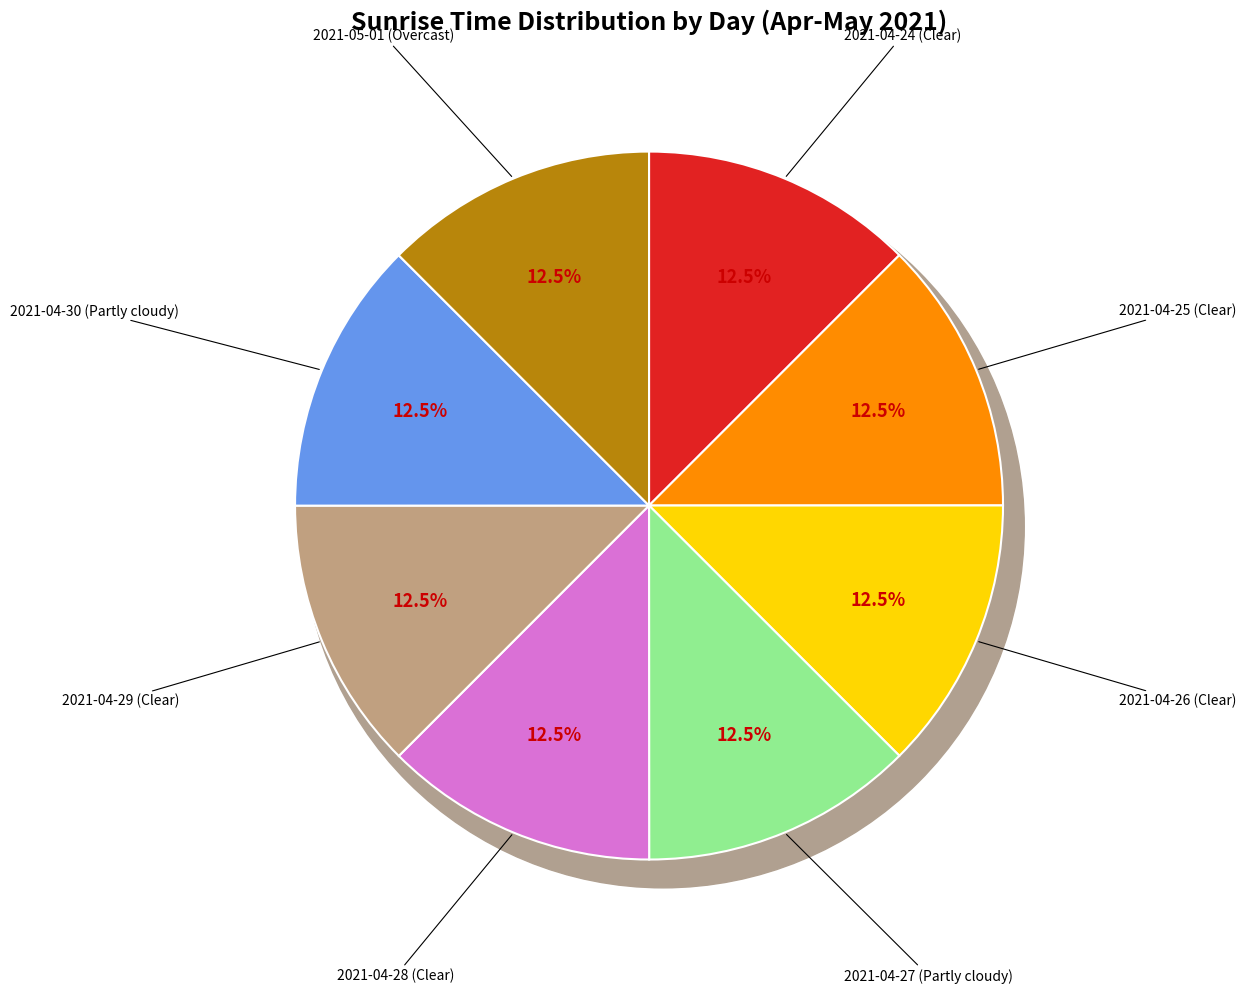

The 2021-05-01 (Overcast) slice represents 13% of the pie. True or false?

True